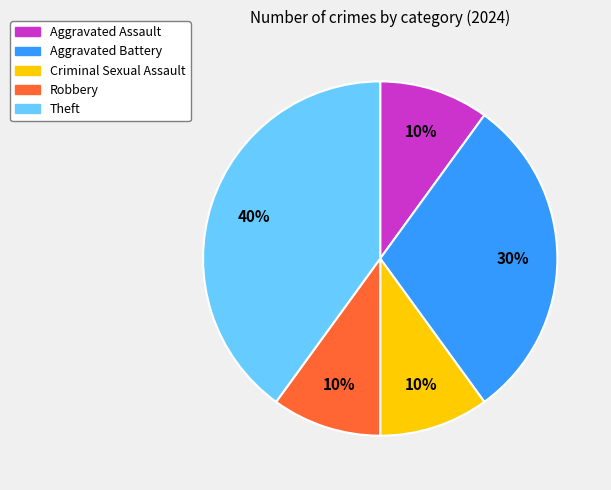

Is there any slice that represents more than half of the pie?

No